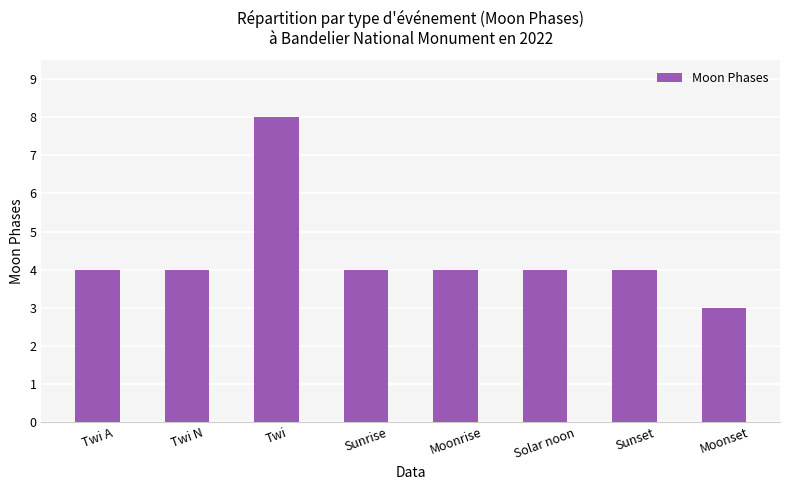

What is the minimum value shown in the chart?

3